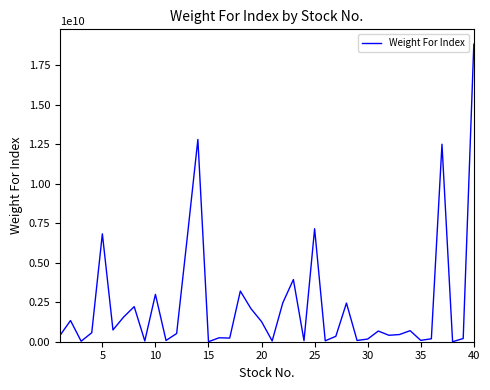

What is the maximum value shown in the chart?

18843818871